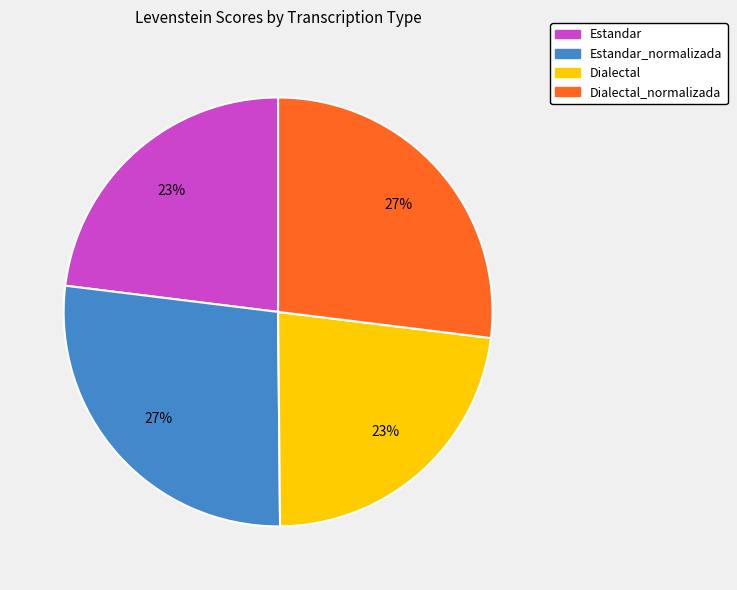

To the nearest percent, what percentage of the pie is Dialectal?

23%